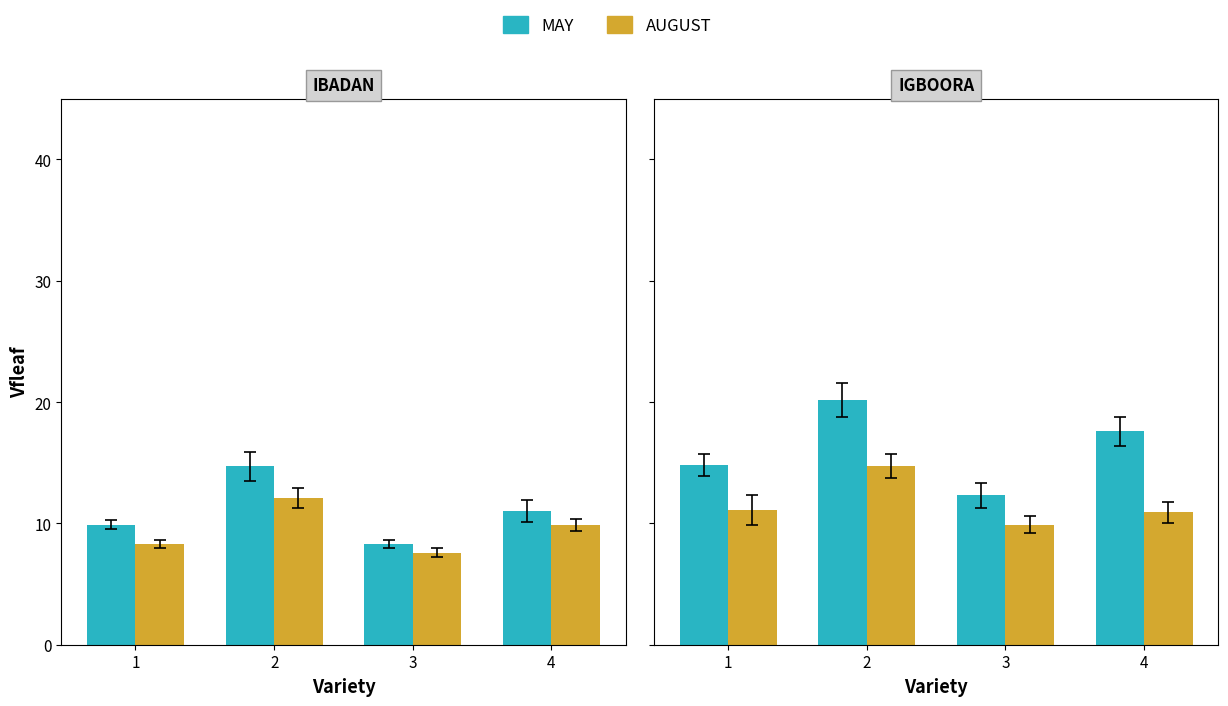

How many bars are there in each group?

2